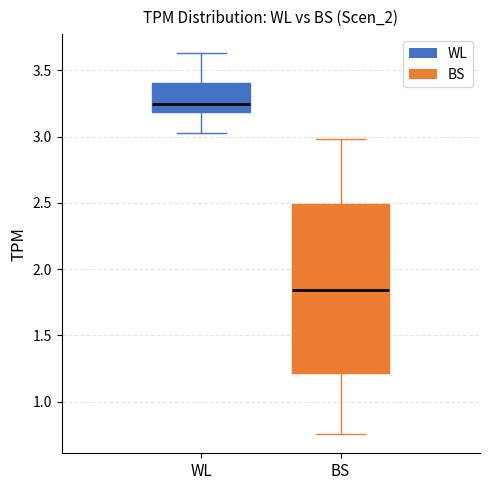

Reading left to right, transcribe this box plot: for each box, give where its median line is, the range the box spans, and where its two whiskers end, as read against the y-axis. The values are not printed on the chart, so give them approximately, as read against the axis.

WL: median 3.25, box 3.20 to 3.40, whiskers 3.00 to 3.65
BS: median 1.85, box 1.20 to 2.50, whiskers 0.75 to 3.00